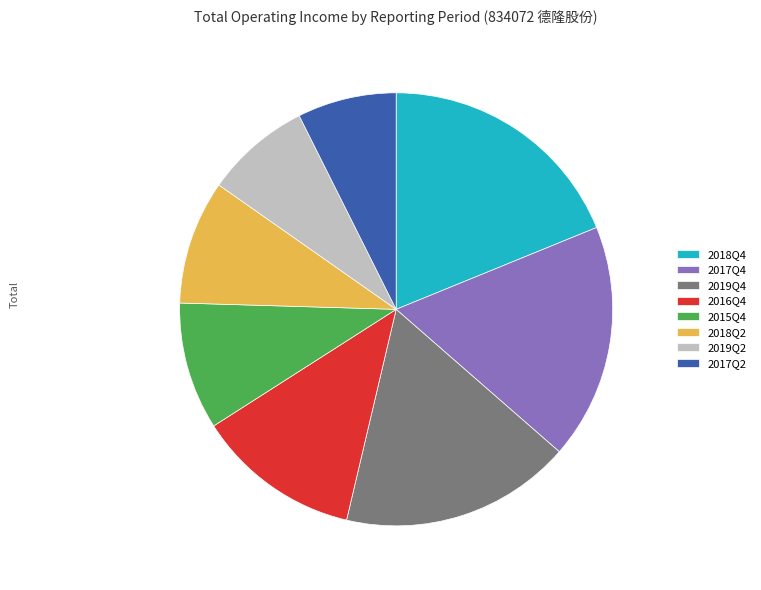

True or false: 2015Q4 accounts for 10% of the total.

True